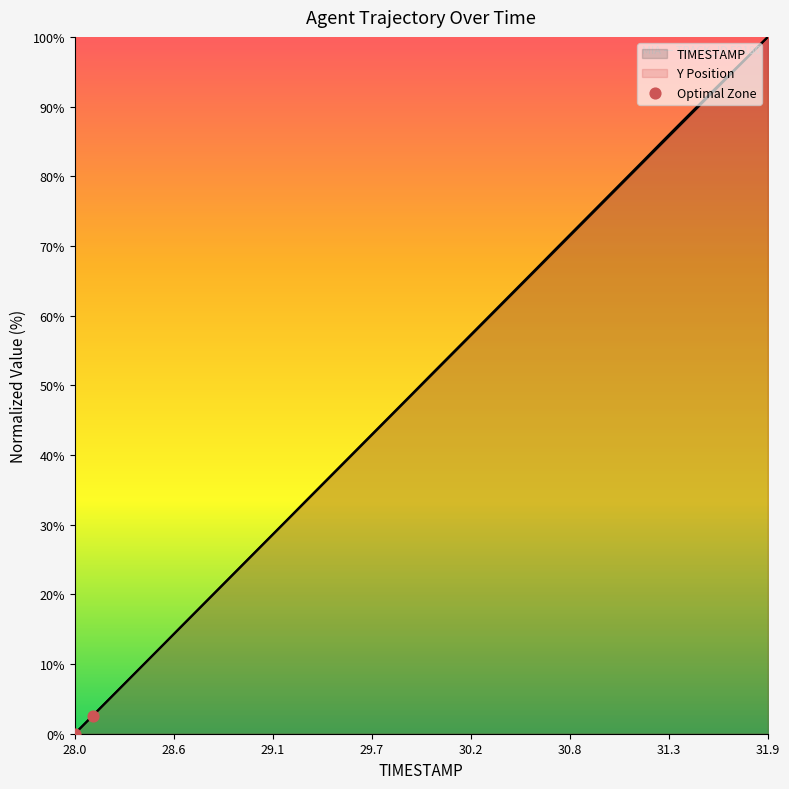

Which series reaches the minimum Y coordinate?

TIMESTAMP